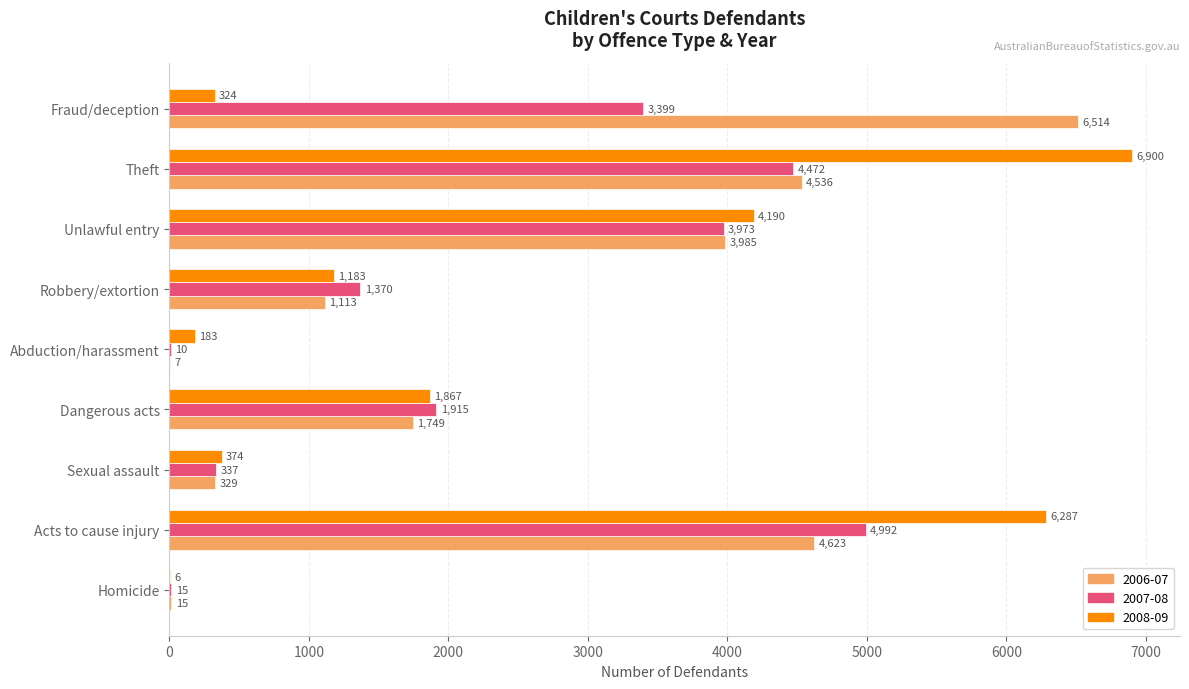

At which category does the chart reach its peak across all series?

Theft